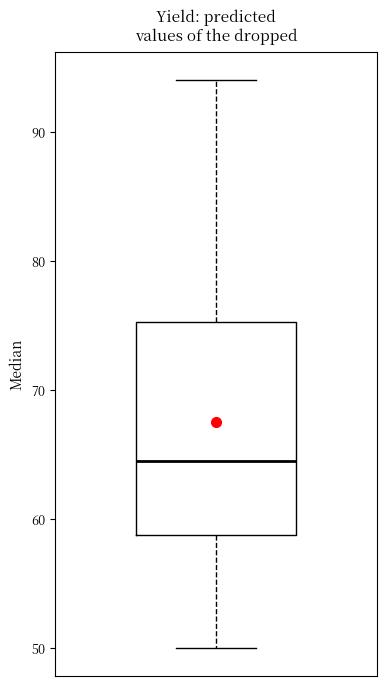

Where is the upper edge of the box on the y-axis? The values are not printed on the chart, so give them approximately, as read against the axis.

75